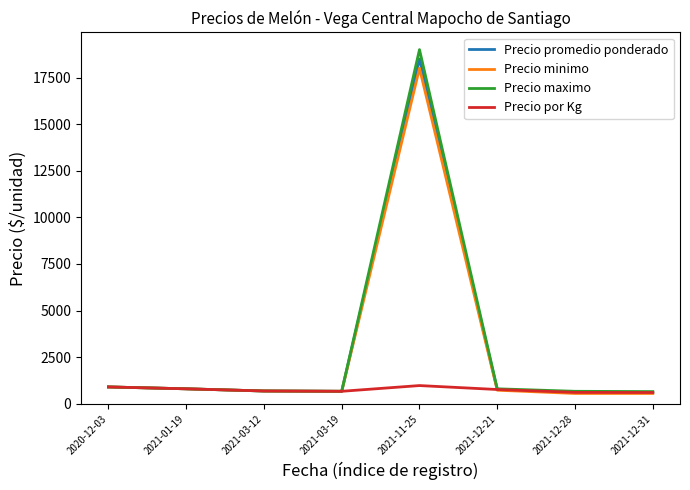

Between 2021-11-25 and 2021-12-28, which series saw the biggest shift?

Precio maximo